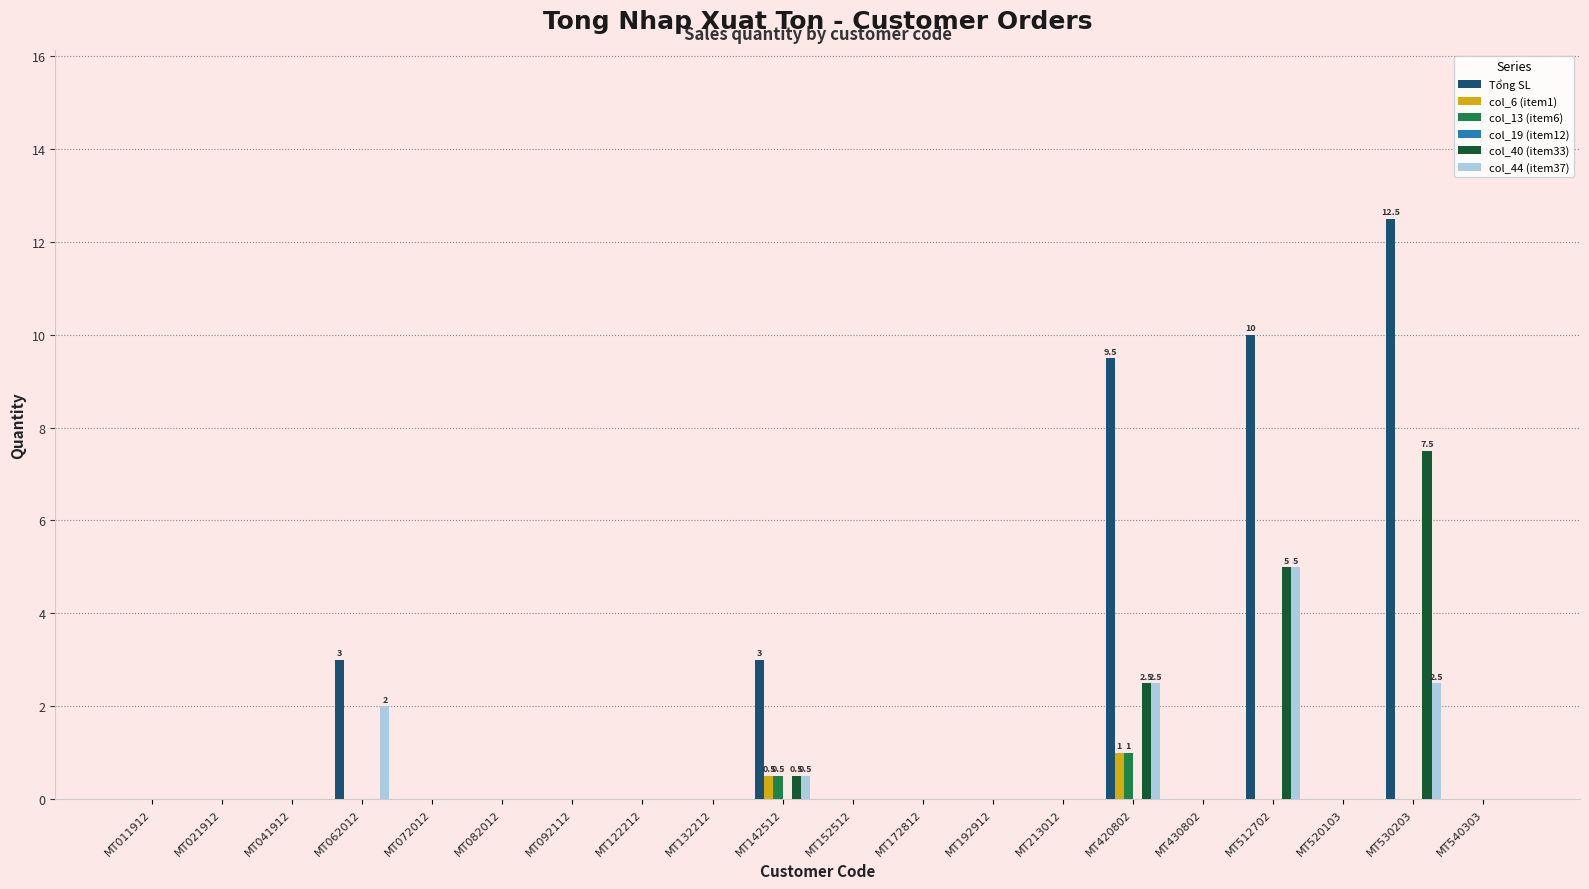

The value of Tổng SL at MT011912 is 8.5. True or false?

False